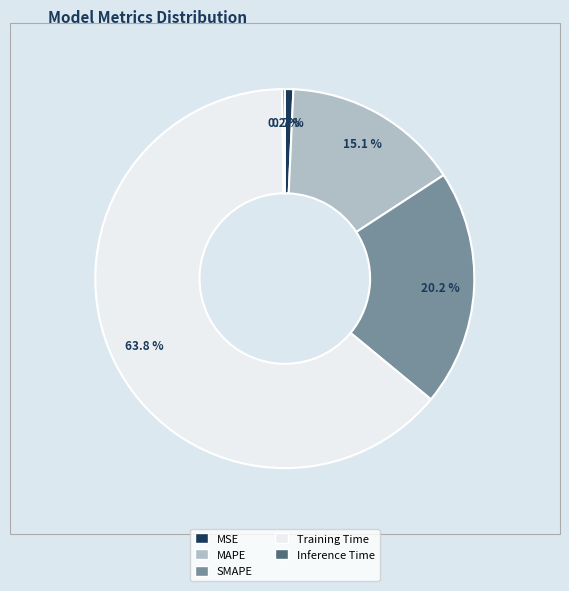

What is the largest slice in the pie chart?

Training Time